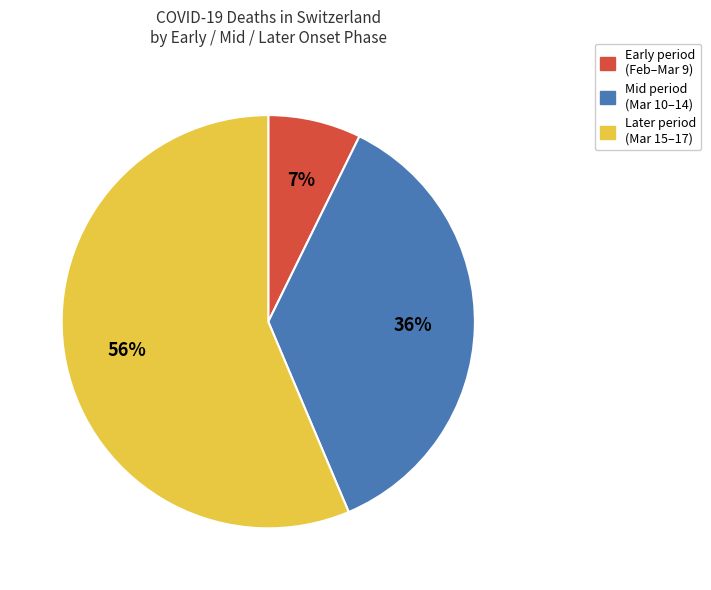

To the nearest percent, what is the difference between the largest and smallest slice percentages?

49%